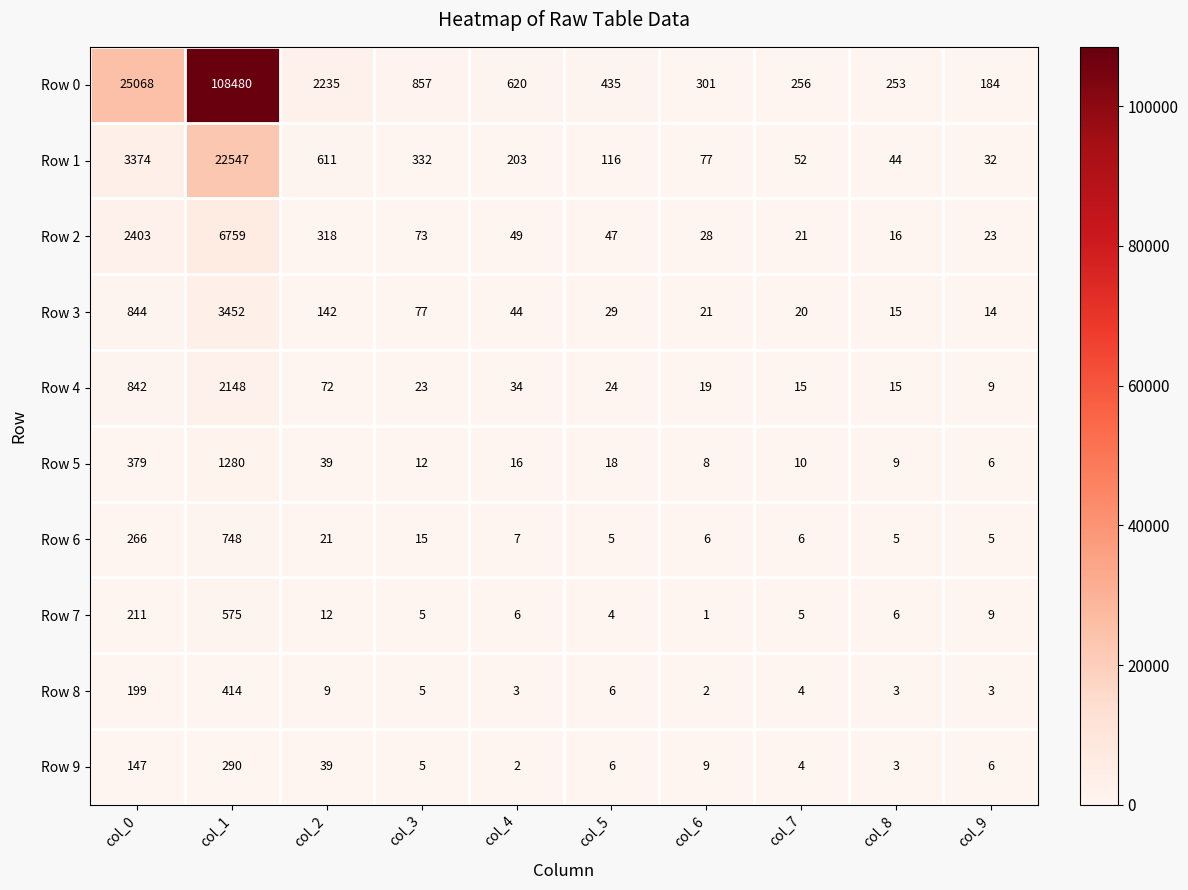

At which category is the sum across all series the highest?

col_1